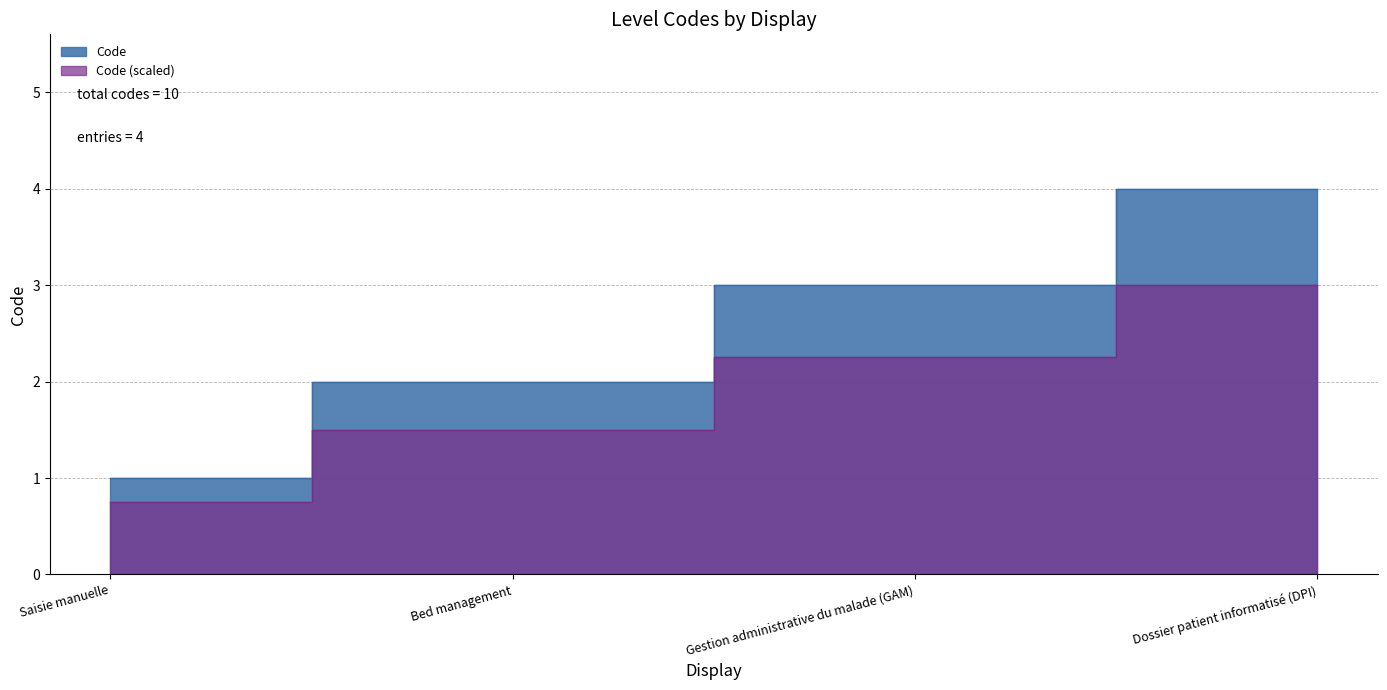

What is the value of the 1st point from the left?

1